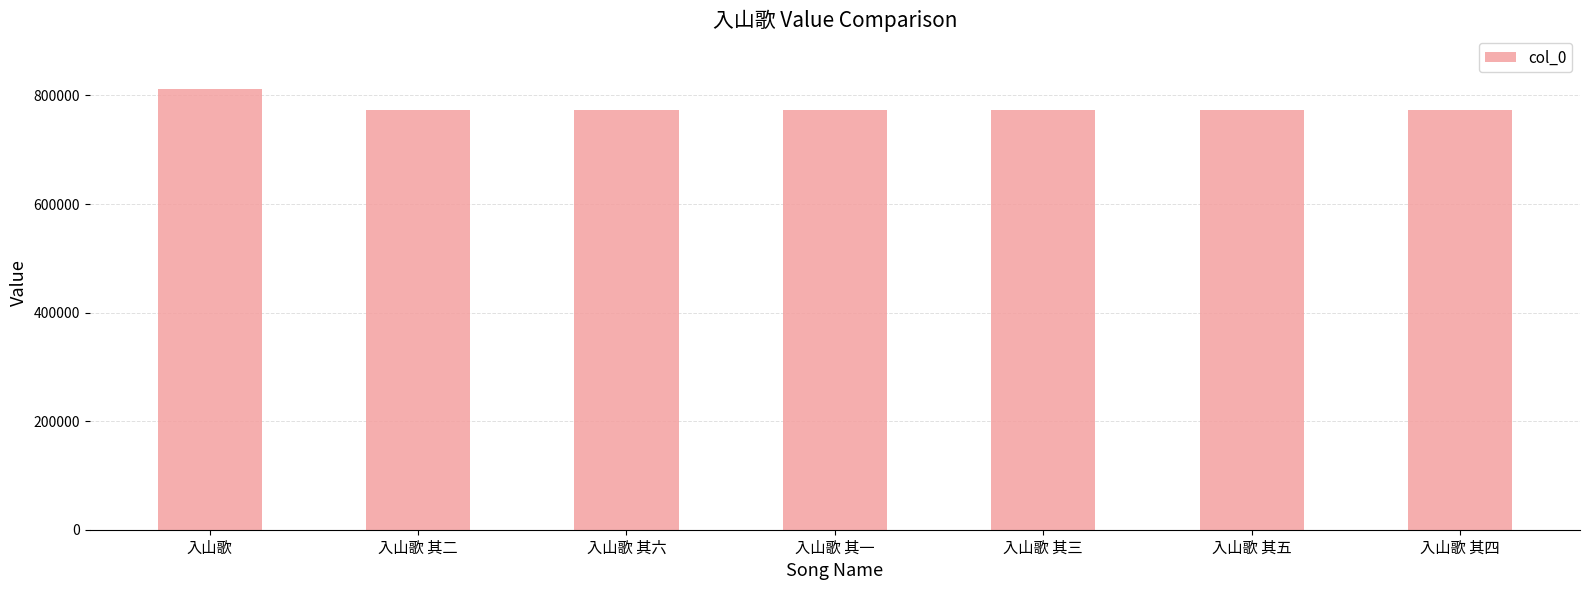

The value at 入山歌 其二 is 1072612. True or false?

False